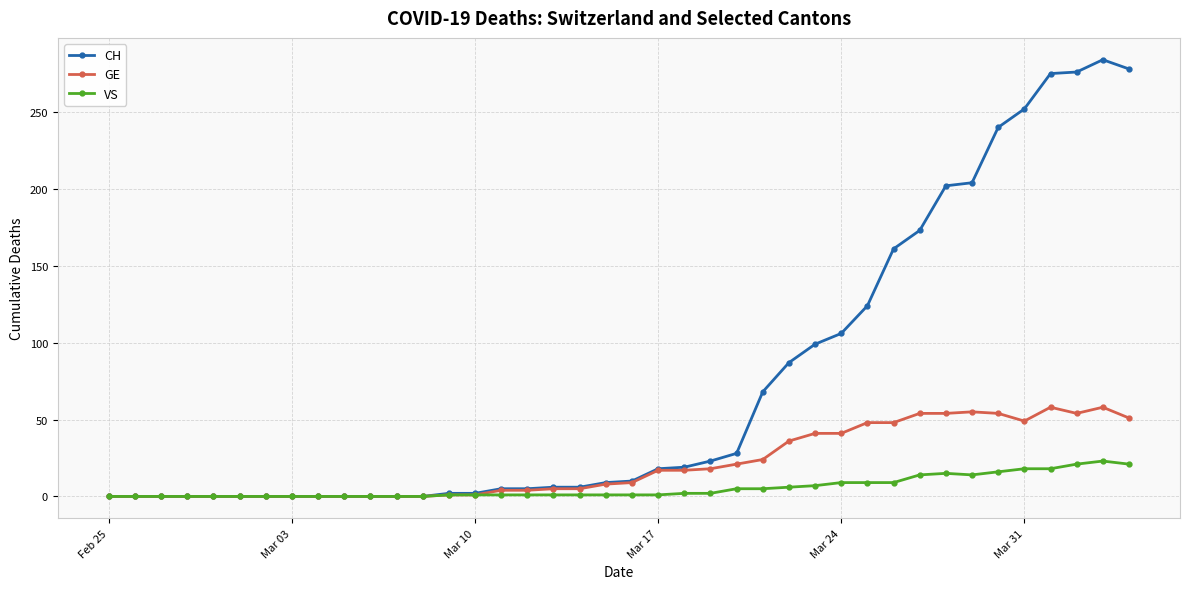

Which series has the widest spread of values?

CH